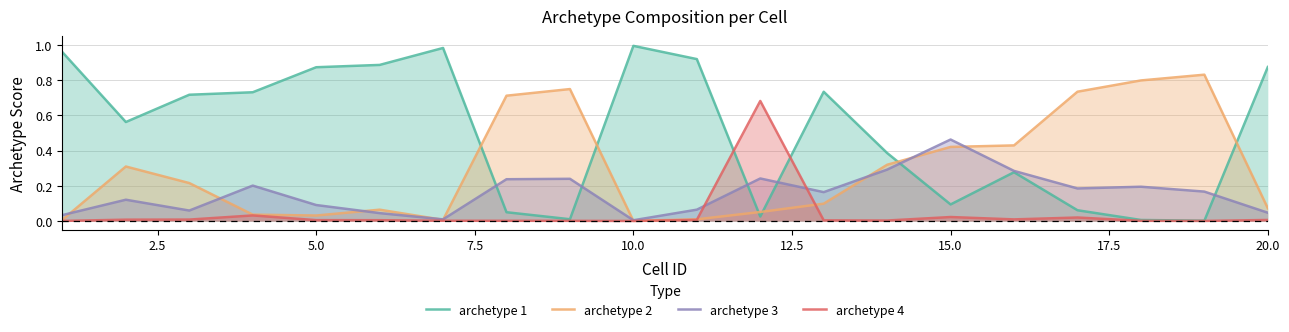

Rank the series by their maximum value, from lowest to highest.

archetype 3, archetype 4, archetype 2, archetype 1